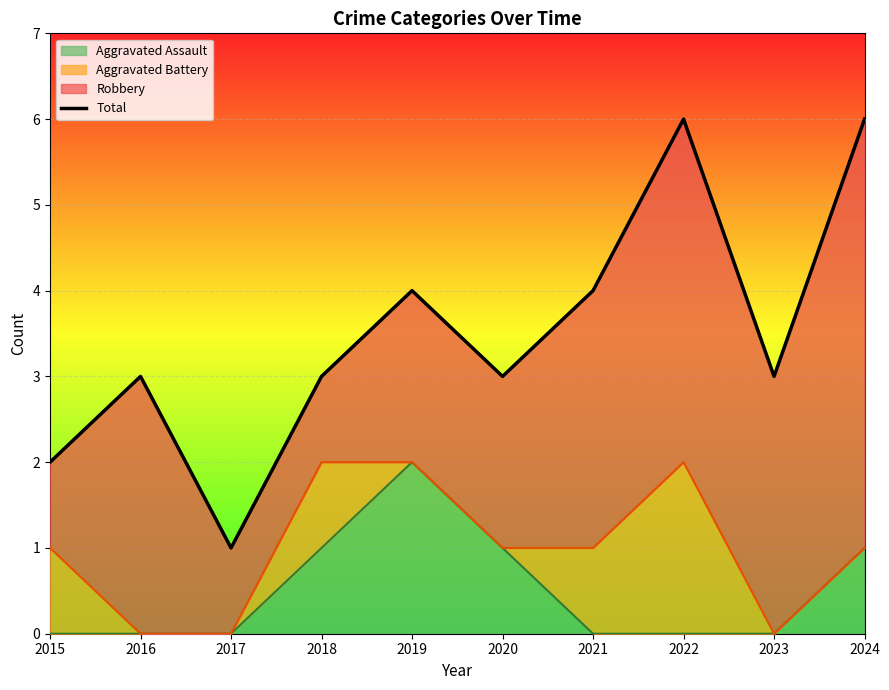

Rank the categories by value from lowest to highest.

2017, 2015, 2016, 2018, 2020, 2023, 2019, 2021, 2022, 2024